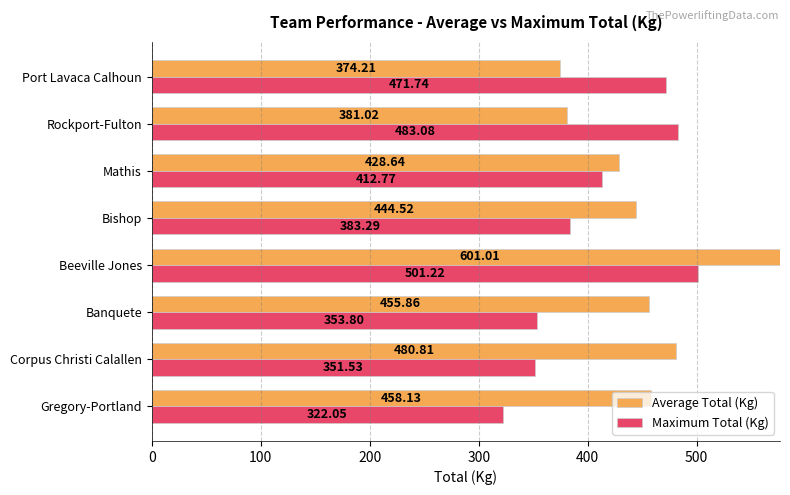

Which series has the widest spread of values?

Average Total (Kg)